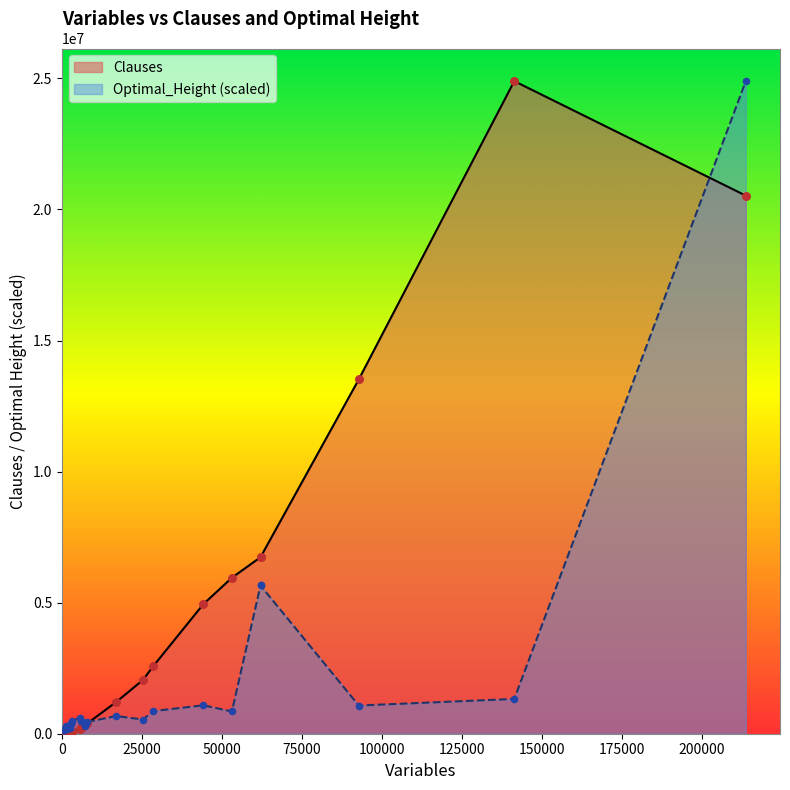

Is the value of Clauses at 62046 greater than the value of Optimal_Height at 2342?

Yes